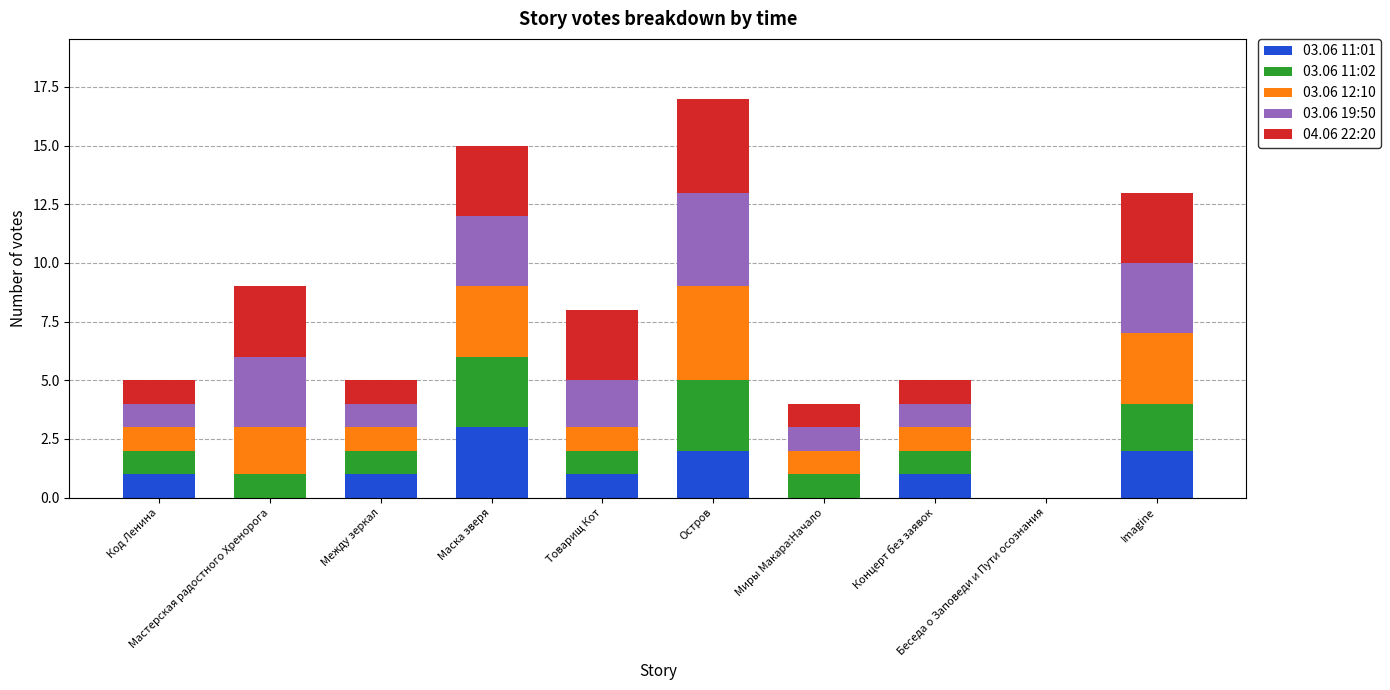

Does the chart contain stacked bars?

Yes